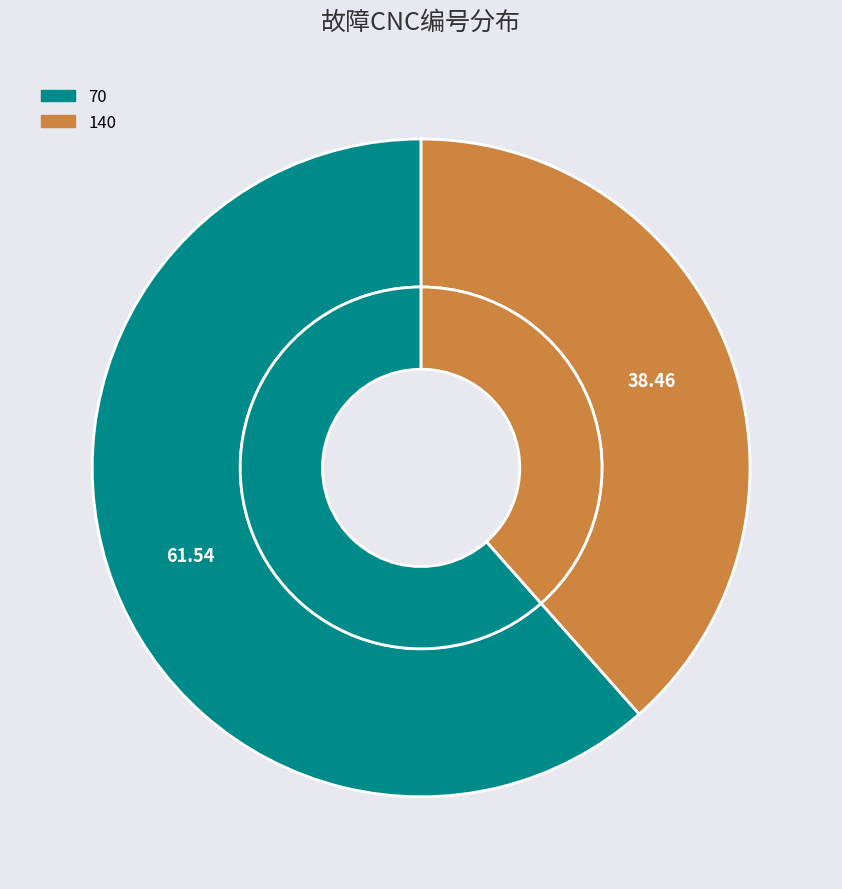

To the nearest percent, what is the difference between the largest and smallest slice percentages?

23%